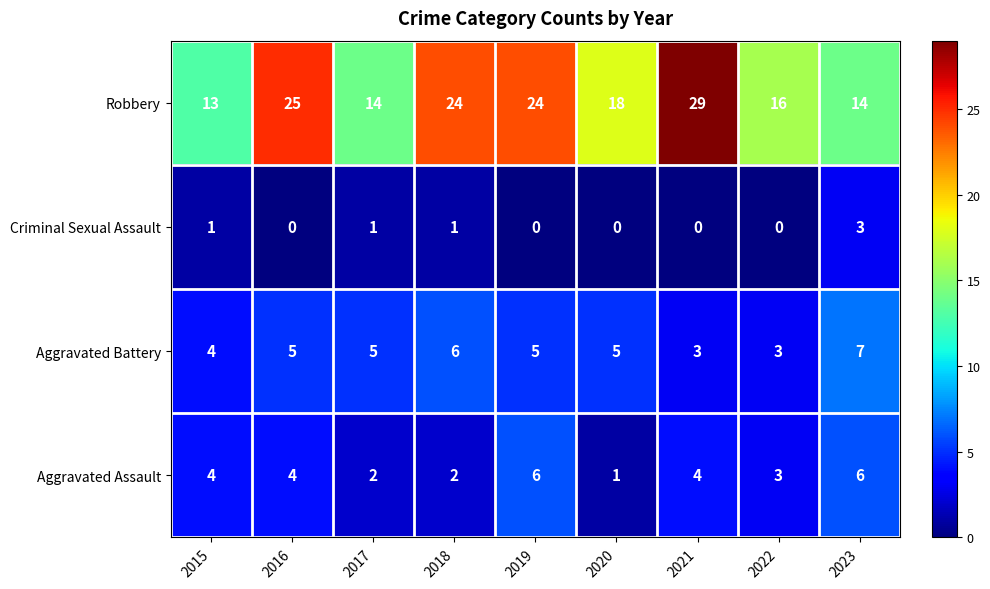

What is the difference between the second highest and minimum values in the Aggravated Assault series?

5